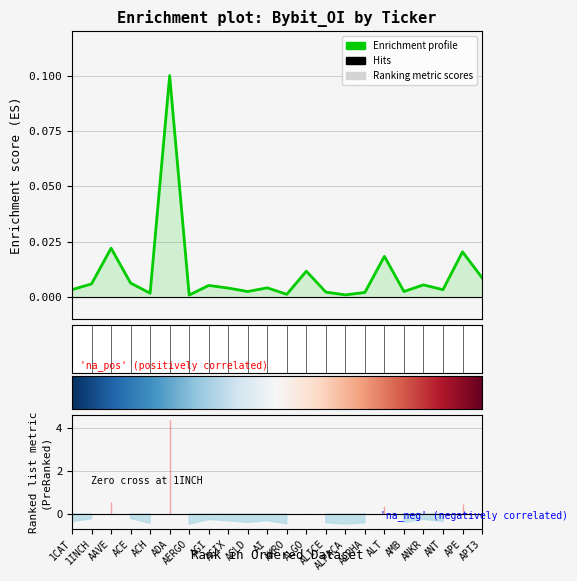

Reading left to right, extract all data points from this chart.

1CAT=0.0	1INCH=0.0	AAVE=0.0	ACE=0.0	ACH=0.0	ADA=0.1	AERGO=0.0	AGI=0.0	AGIX=0.0	AGLD=0.0	AI=0.0	AKRO=0.0	ALGO=0.0	ALICE=0.0	ALPACA=0.0	ALPHA=0.0	ALT=0.0	AMB=0.0	ANKR=0.0	ANT=0.0	APE=0.0	API3=0.0